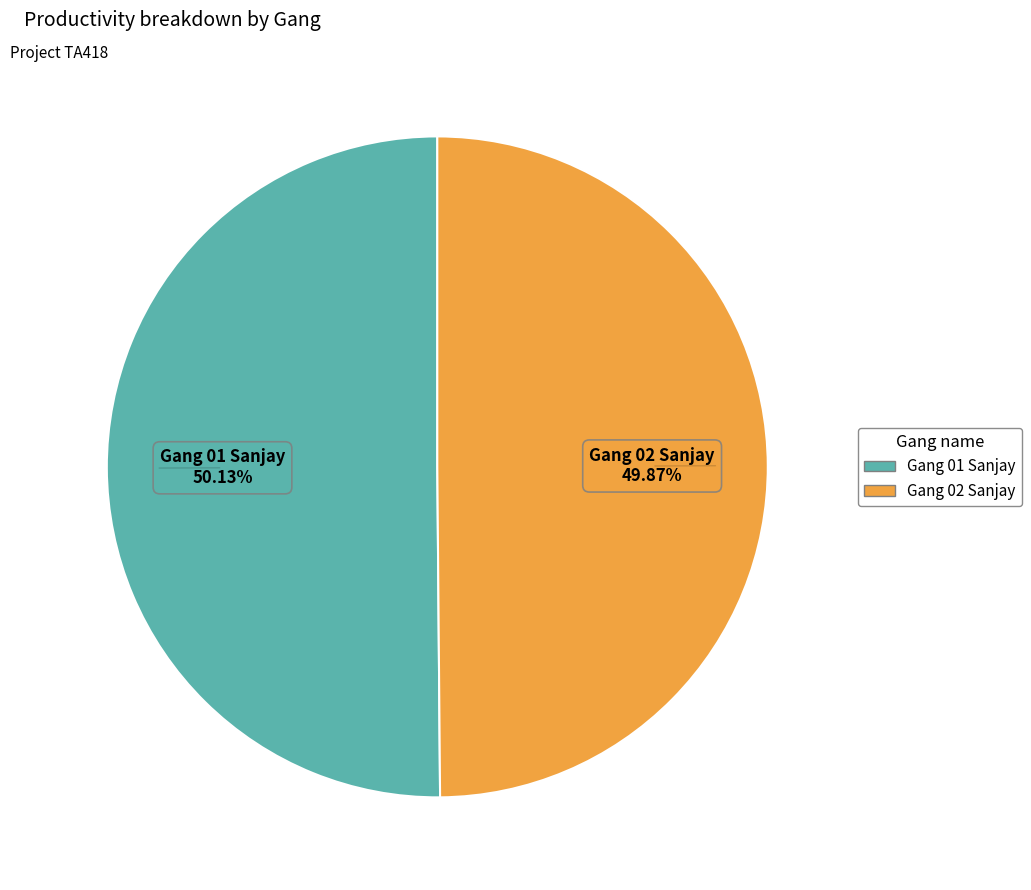

Is there any slice that represents more than half of the pie?

Yes